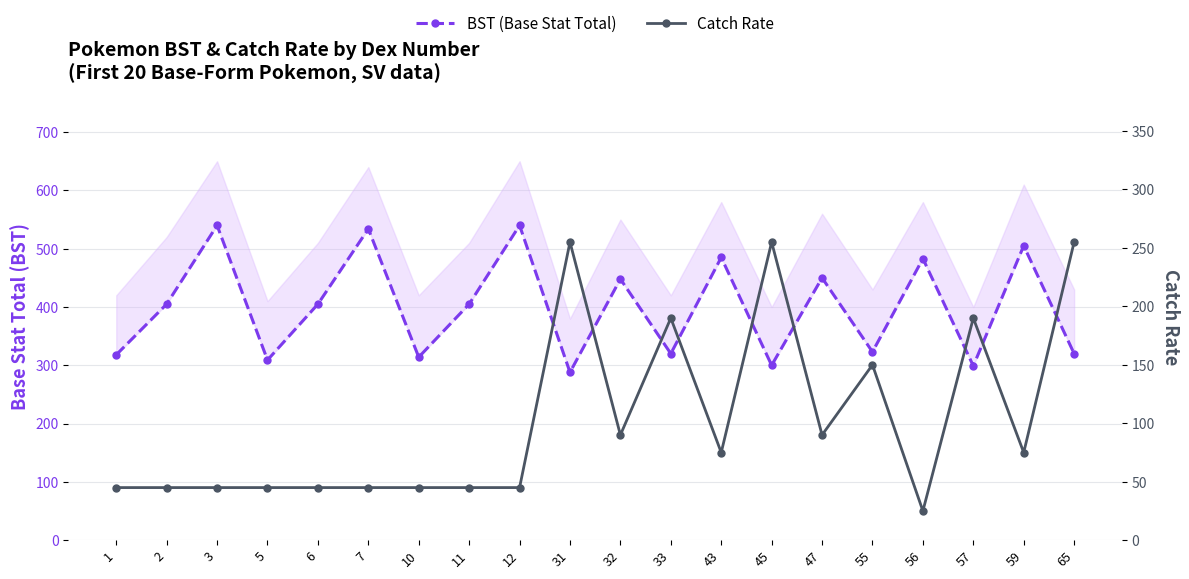

What is the value of the BST (Base Stat Total) point at the 12th from the left?

320